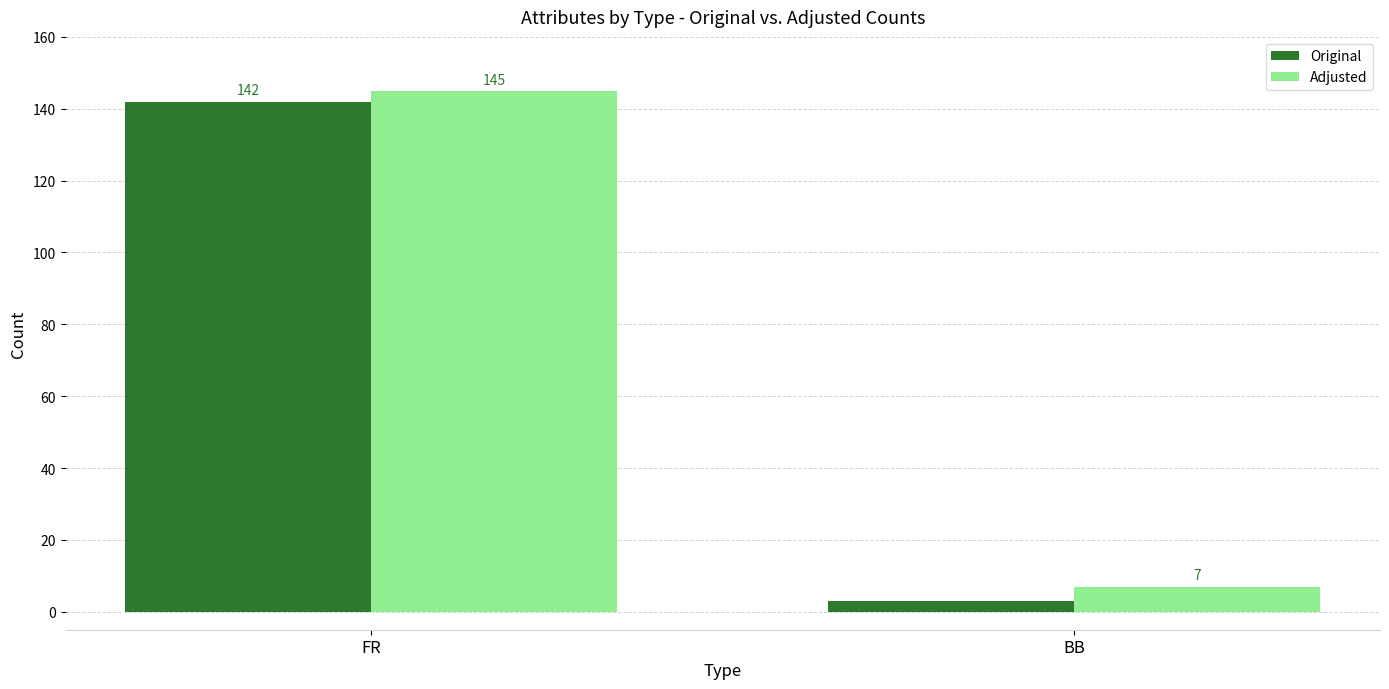

How many bars are there in total?

4